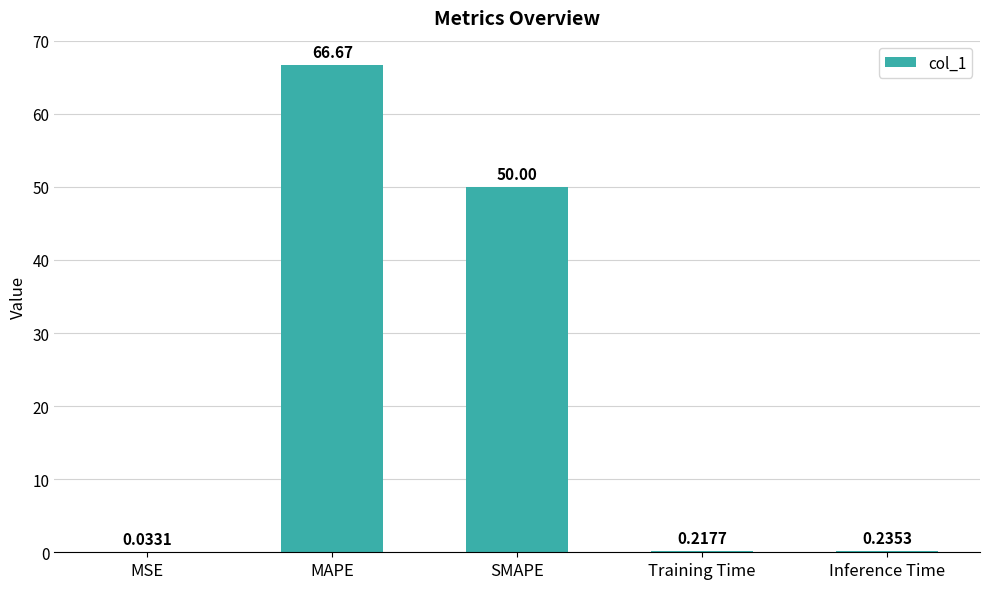

At which category does the chart reach its peak across all series?

MAPE